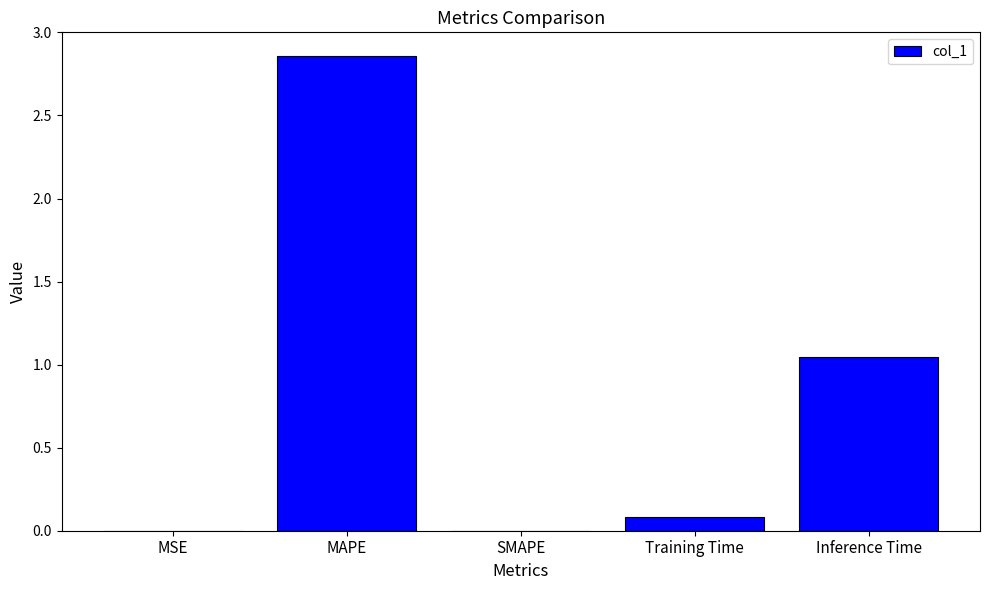

What is the sum of all values?

4.0